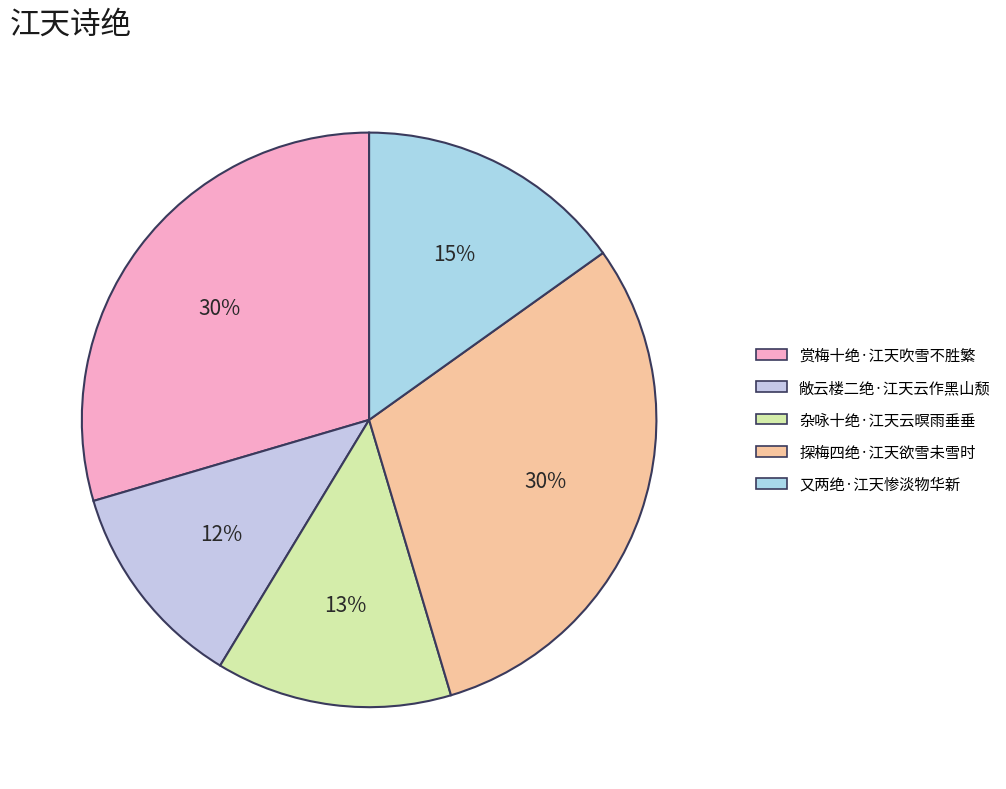

What is the ratio of the value at 探梅四绝·江天欲雪未雪时 to the value at 敞云楼二绝·江天云作黑山颓?

2.6